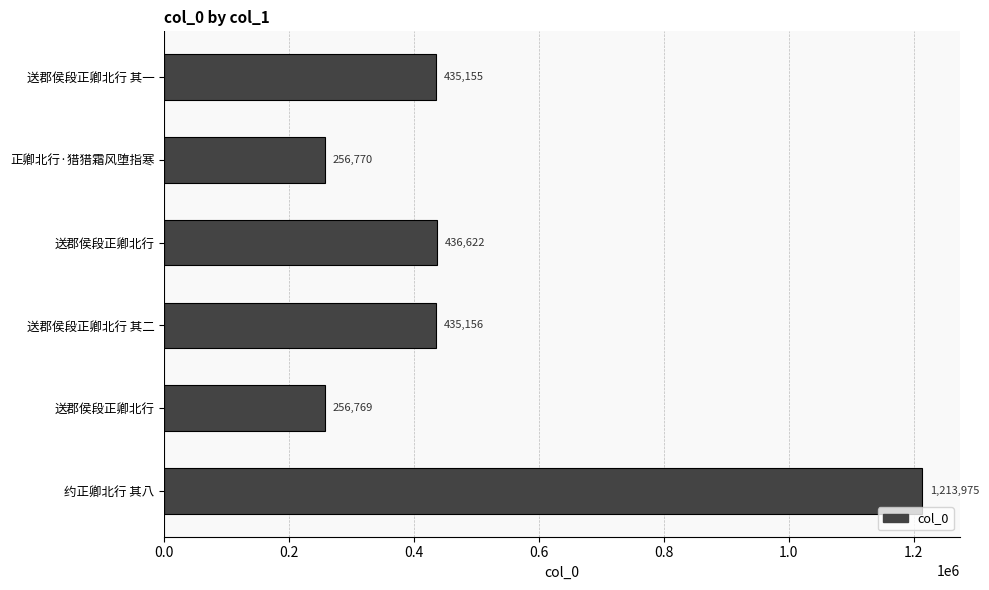

What is the greatest value displayed?

1213975